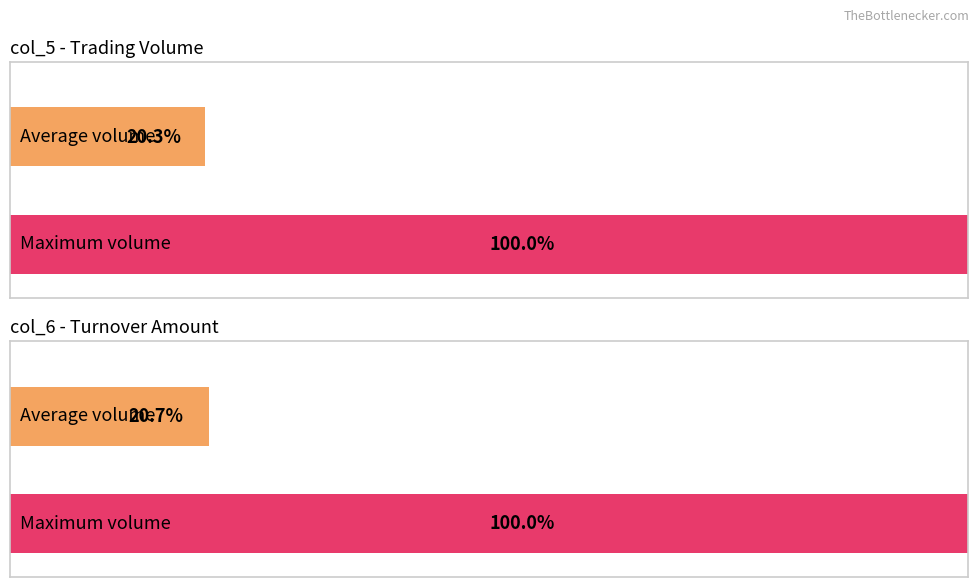

Which has a higher value, 6 or 8?

8